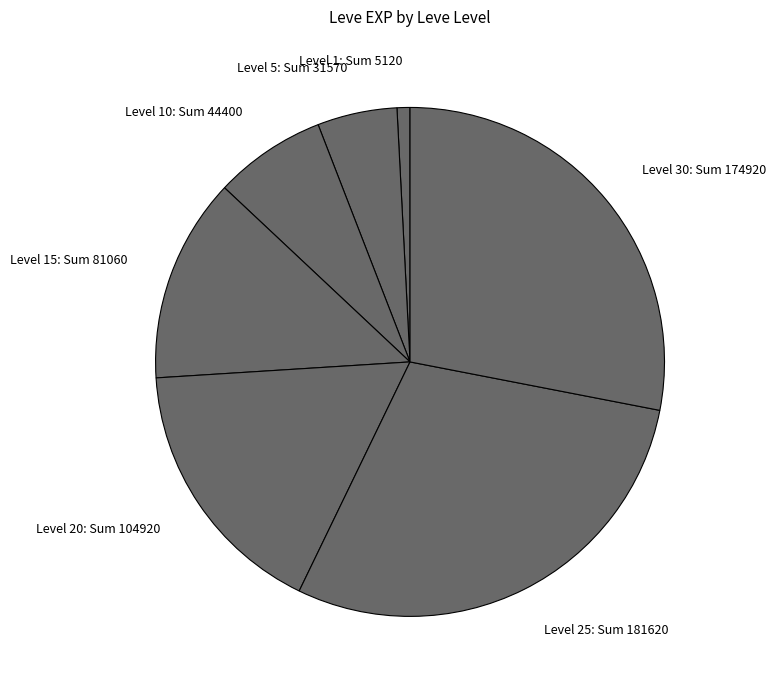

Does any single category account for the majority?

No